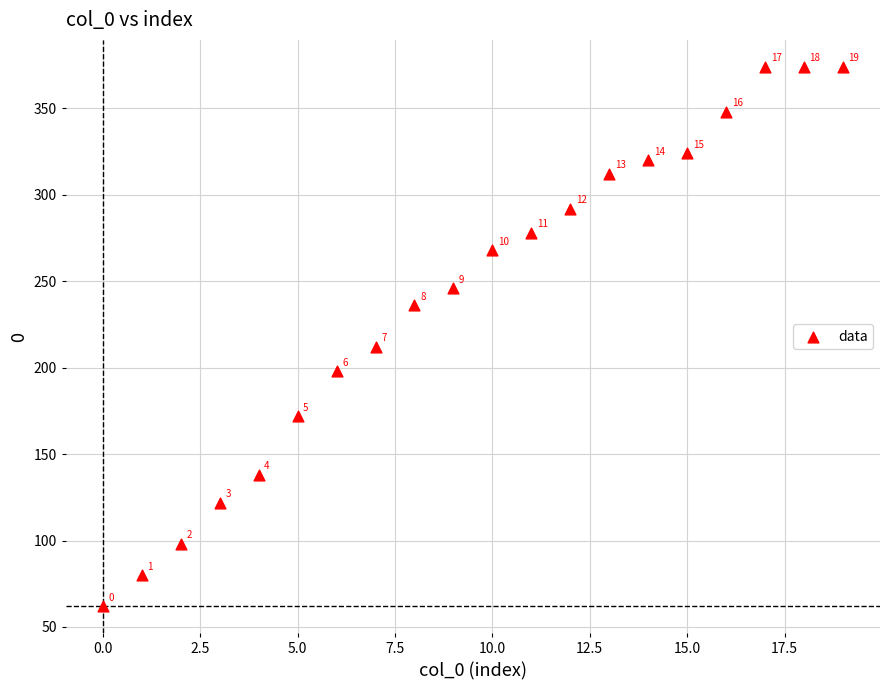

What Y value in the scatter plot is closest to 218?

212